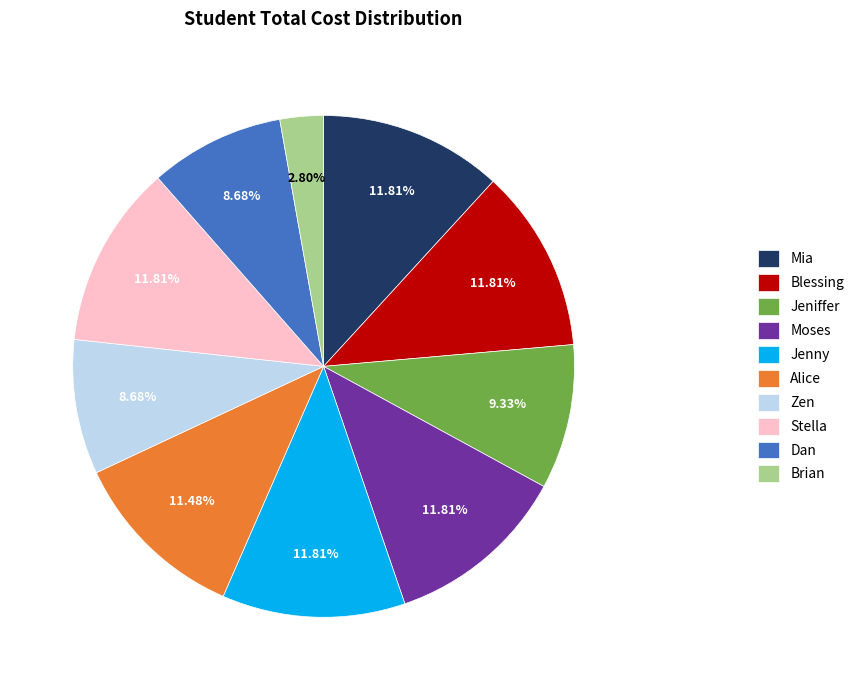

Is it true that Stella is 12% of the pie?

True